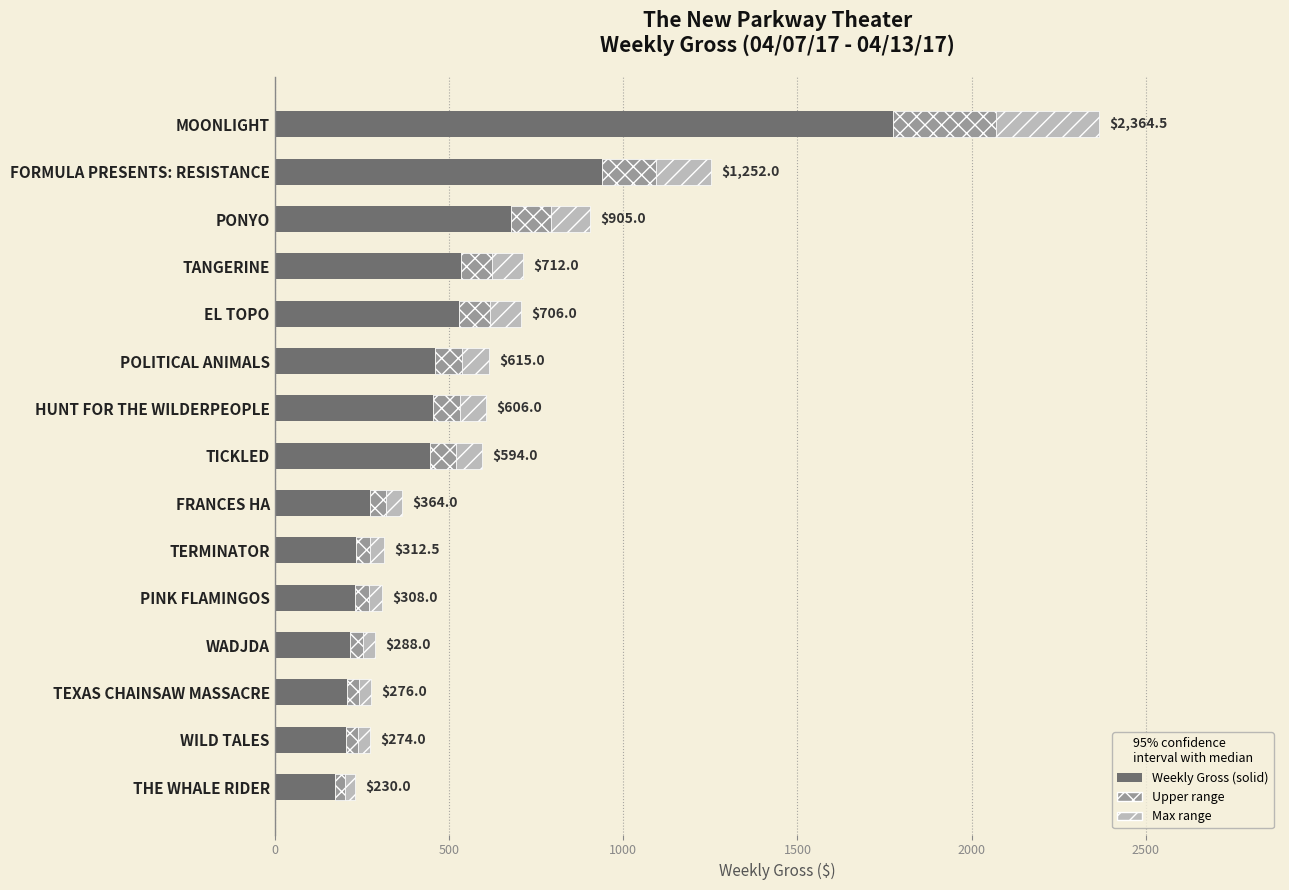

How many categories are shown in the chart?

15